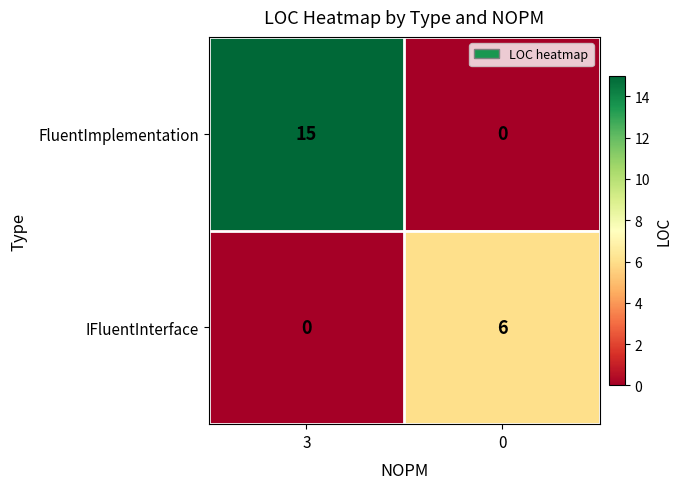

Rank the series by their average value, from lowest to highest.

IFluentInterface, FluentImplementation